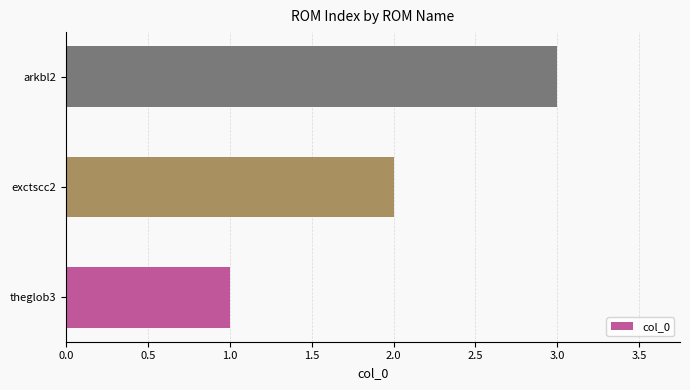

Which has a higher value, arkbl2 or exctscc2?

arkbl2